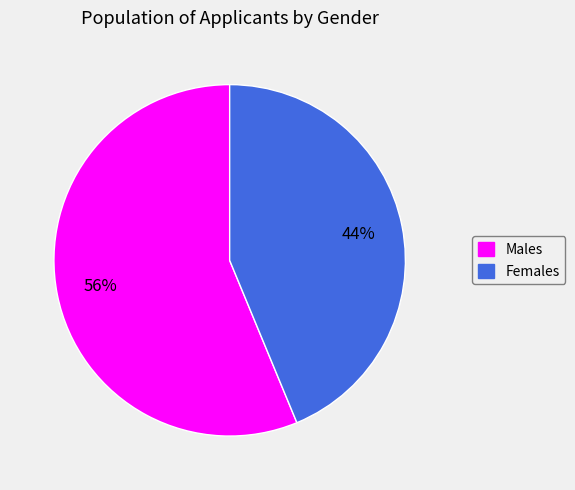

How many slices are in this pie chart?

2